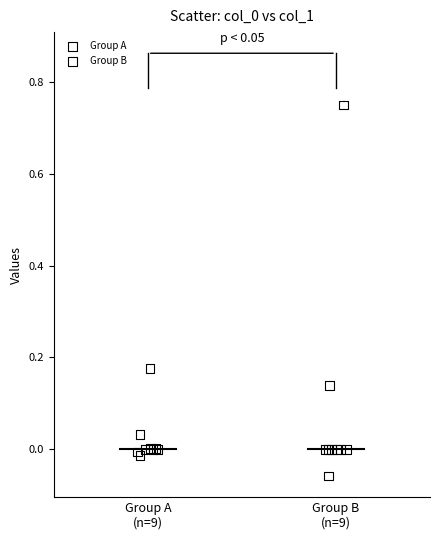

What are all the series names shown in the legend?

Group A, Group B